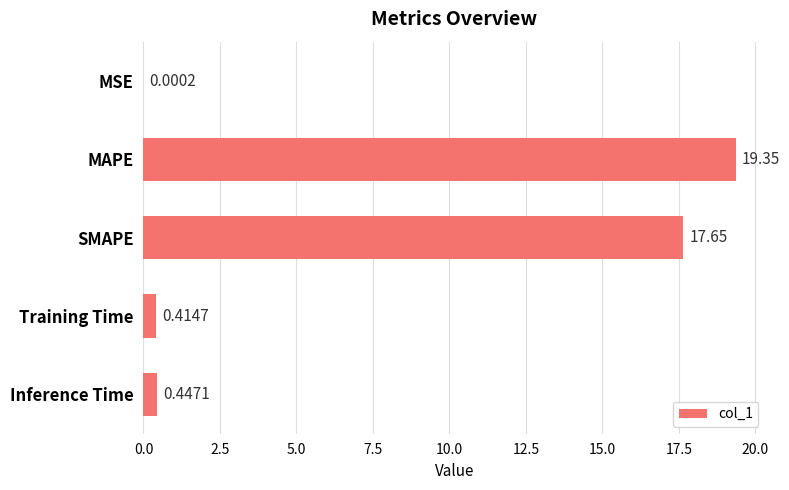

At which label is the value closest to 9?

Inference Time